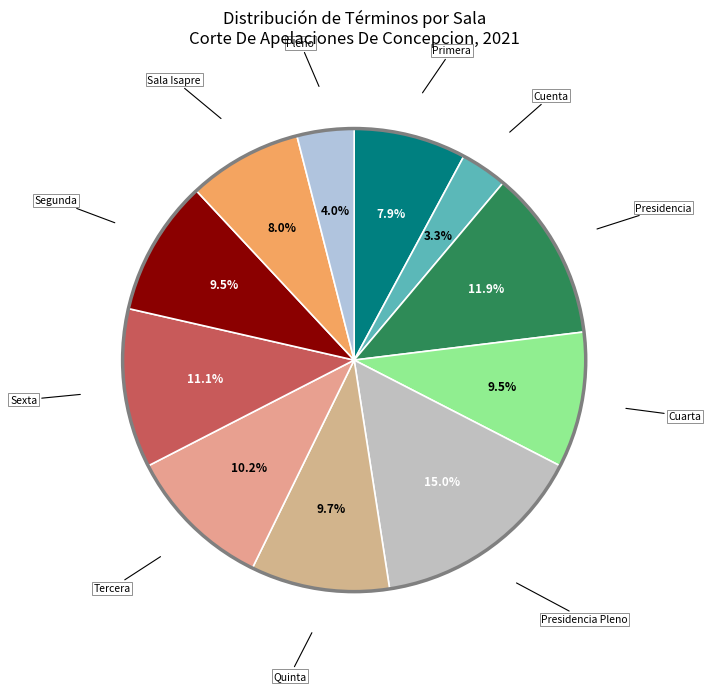

Is there any slice that represents more than half of the pie?

No